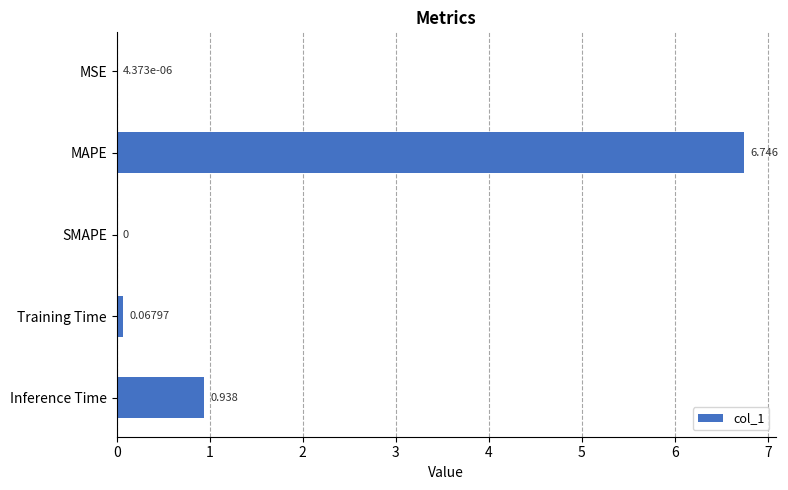

Which has a higher value, MAPE or SMAPE?

MAPE